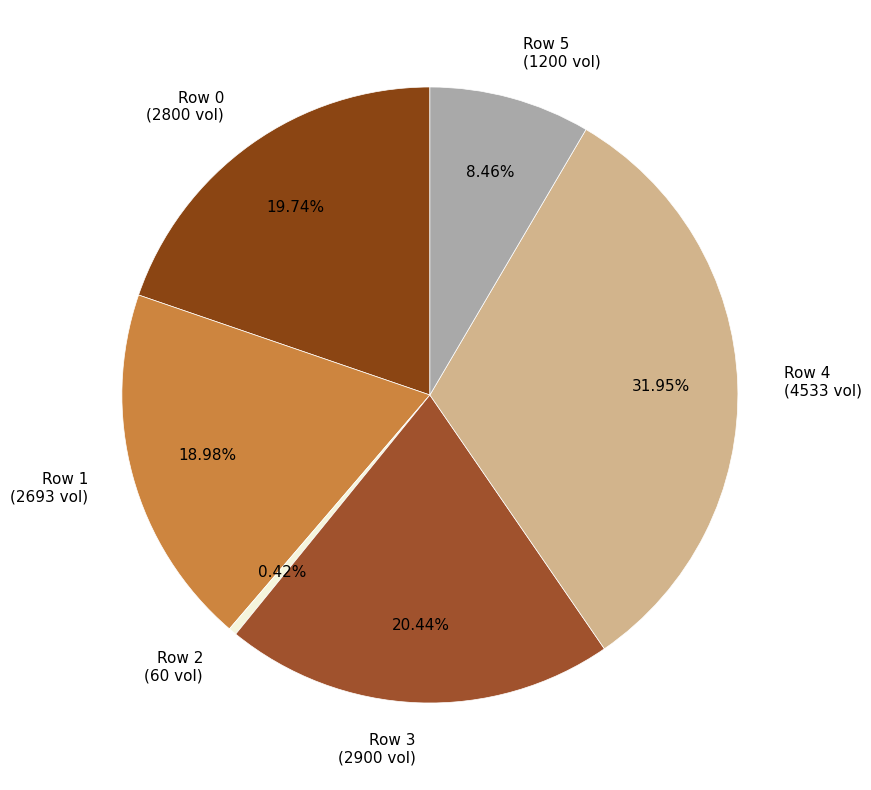

Approximately how many times larger is the value at Row 0 (2800 vol) compared to Row 3 (2900 vol)?

1.0